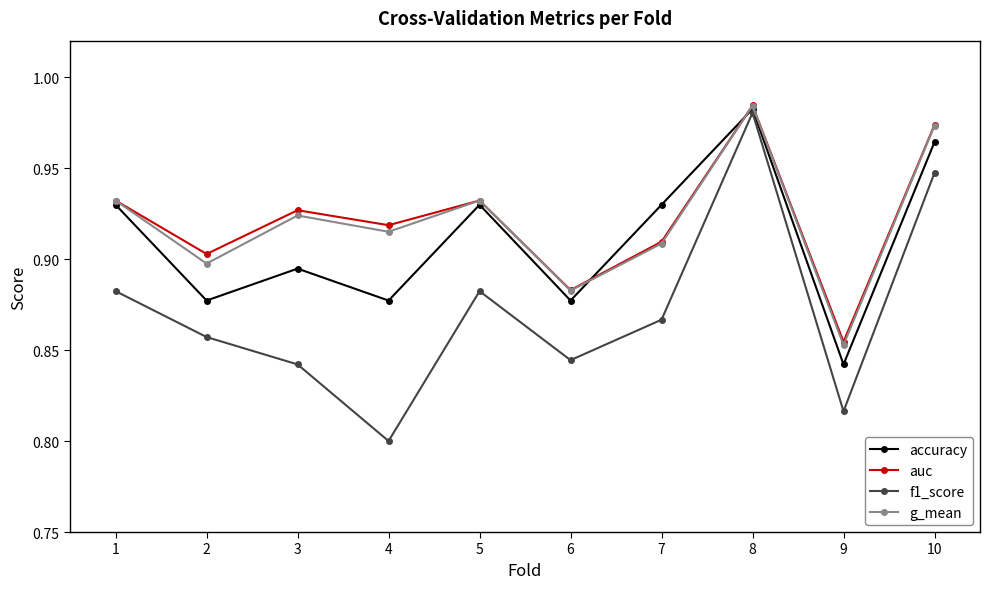

Between 4 and 6, which series saw the biggest shift?

f1_score